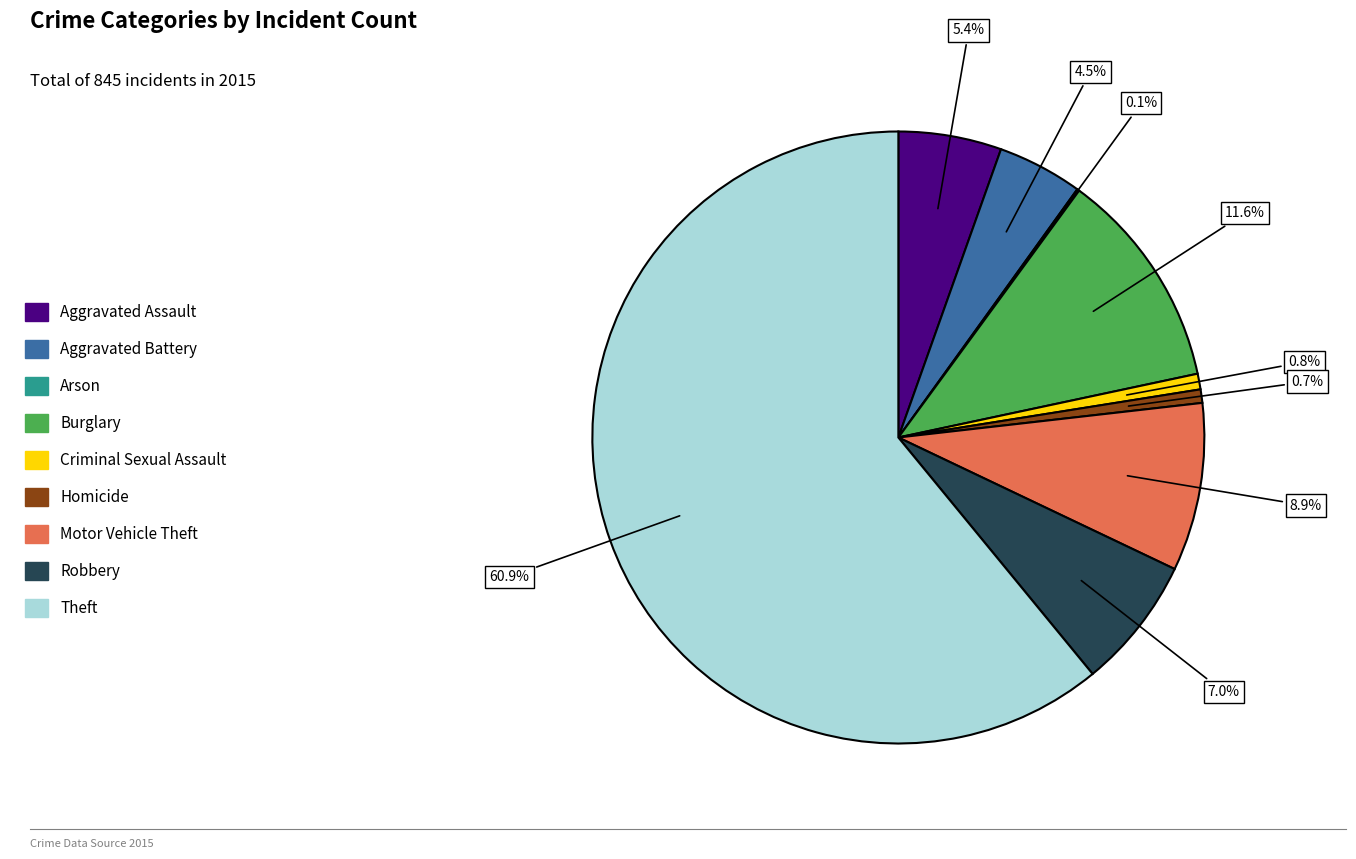

Which has a higher value, Robbery or Motor Vehicle Theft?

Motor Vehicle Theft